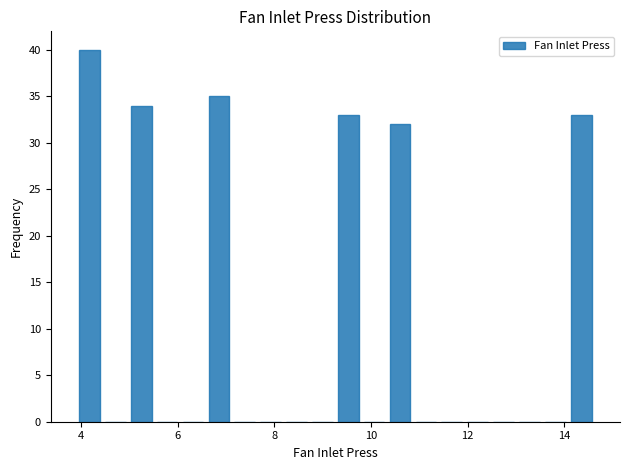

Read against the x-axis, roughly where is the centre of the tallest bar?

4.2